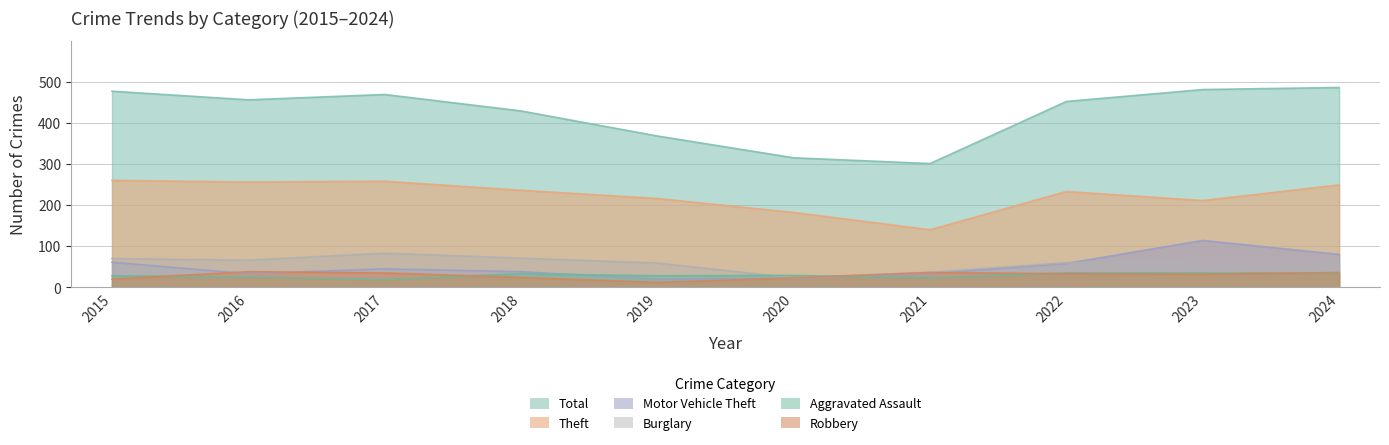

Which series has the largest total across all categories?

Total